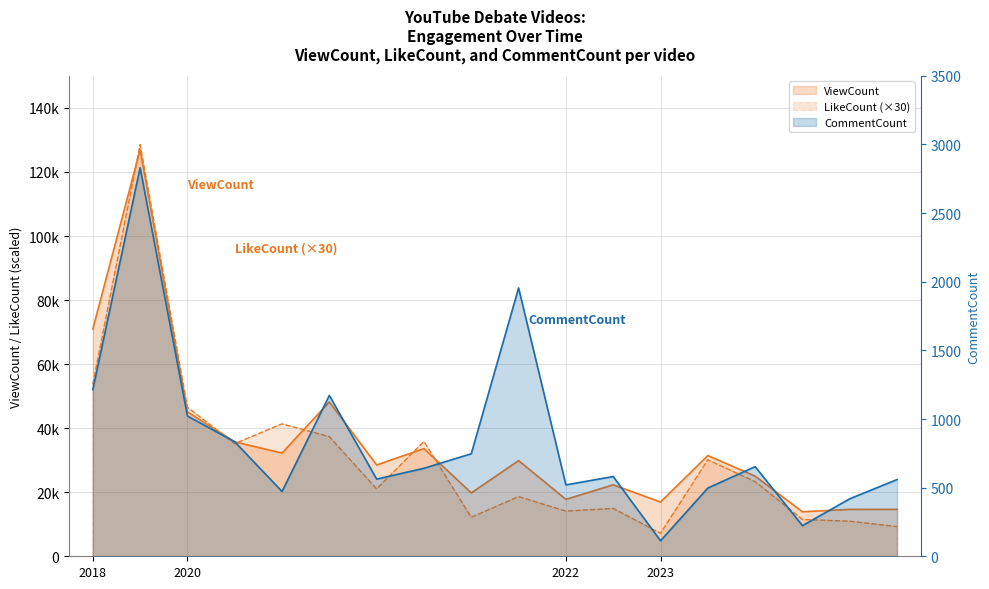

The value of CommentCount at 2020-Aug-19 is 834. True or false?

True